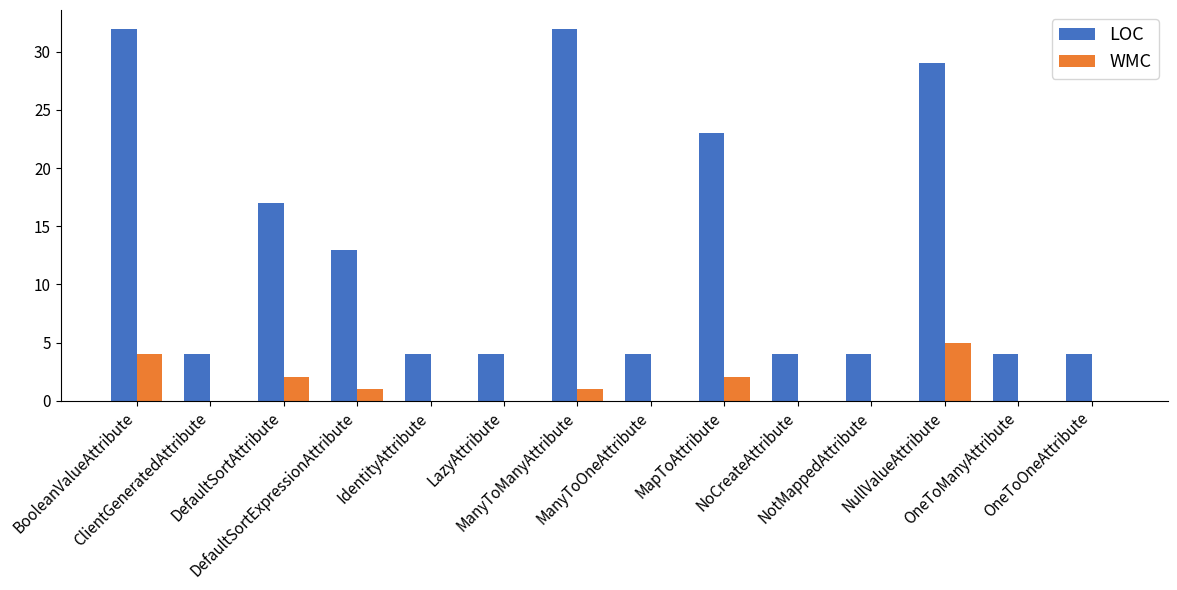

How many groups of bars are there?

14